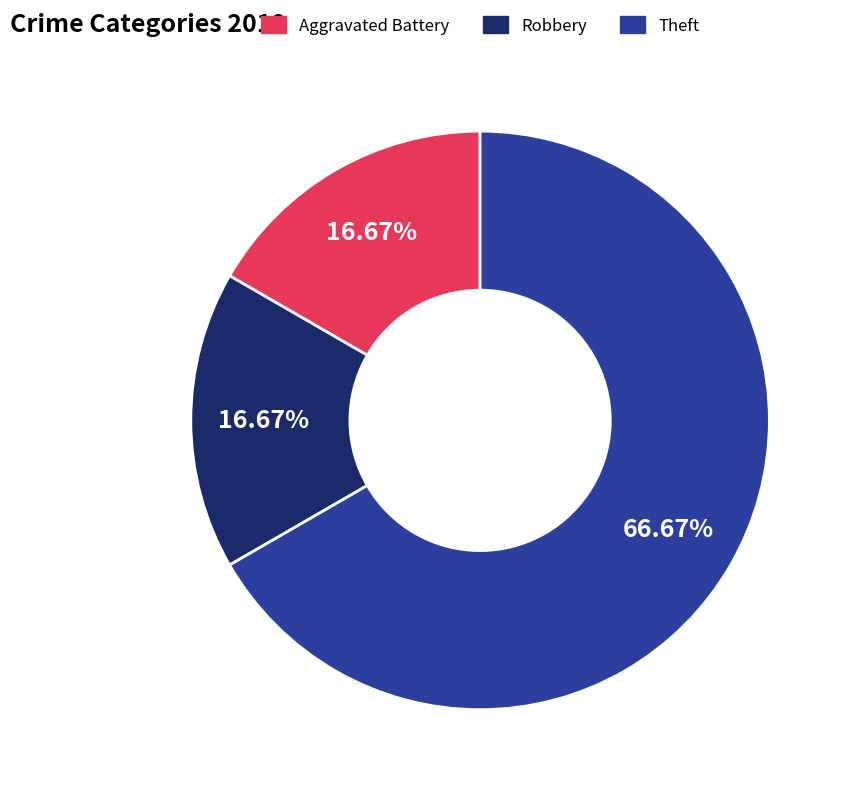

Is there any slice that represents more than half of the pie?

Yes